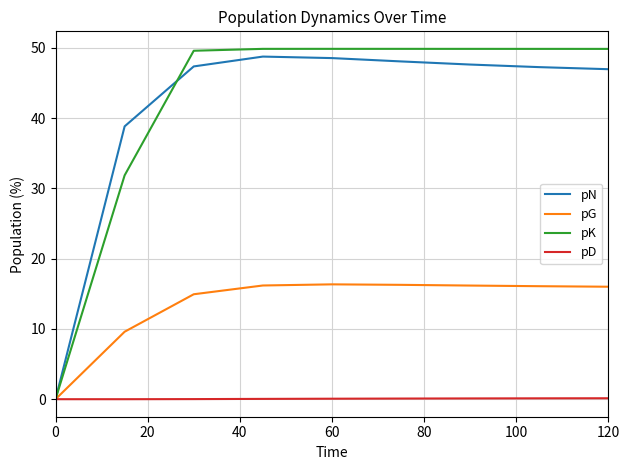

What is the maximum value shown in the chart?

49.9